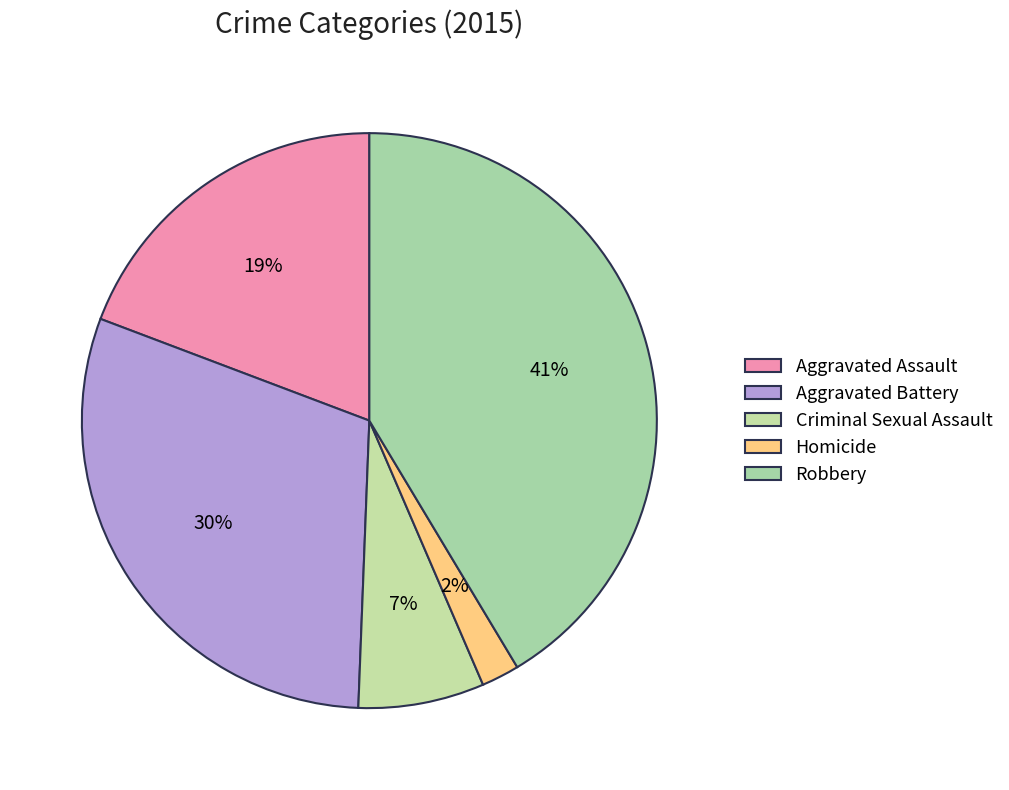

Does any single category account for the majority?

No